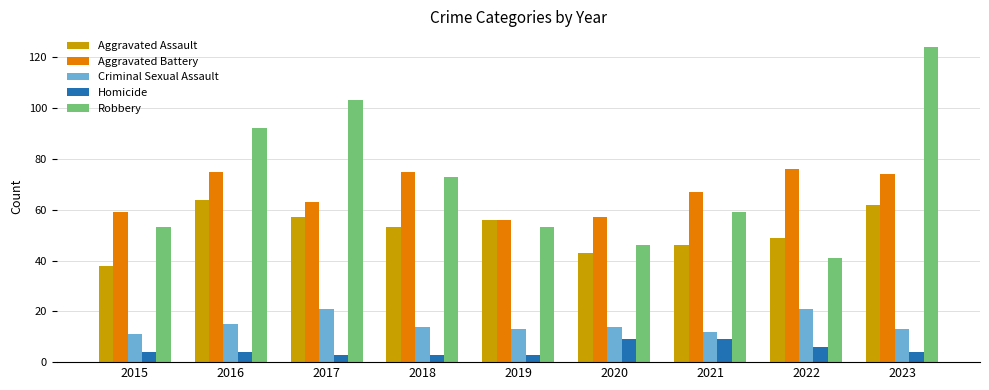

What is the sum of the Aggravated Assault values at 2015 and 2020?

81